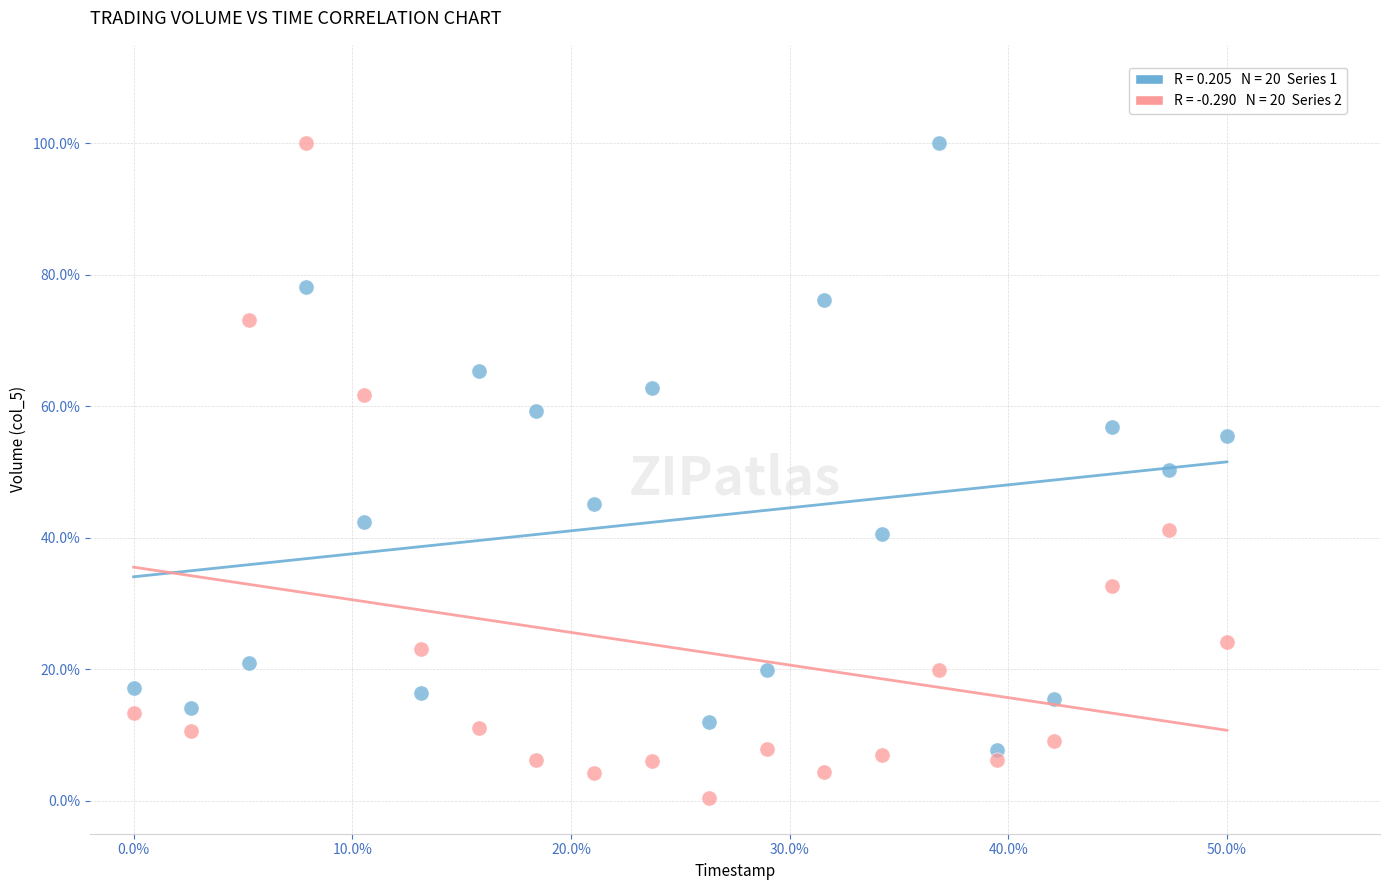

Across all data points, what is the range of X values (max minus min)?

0.5